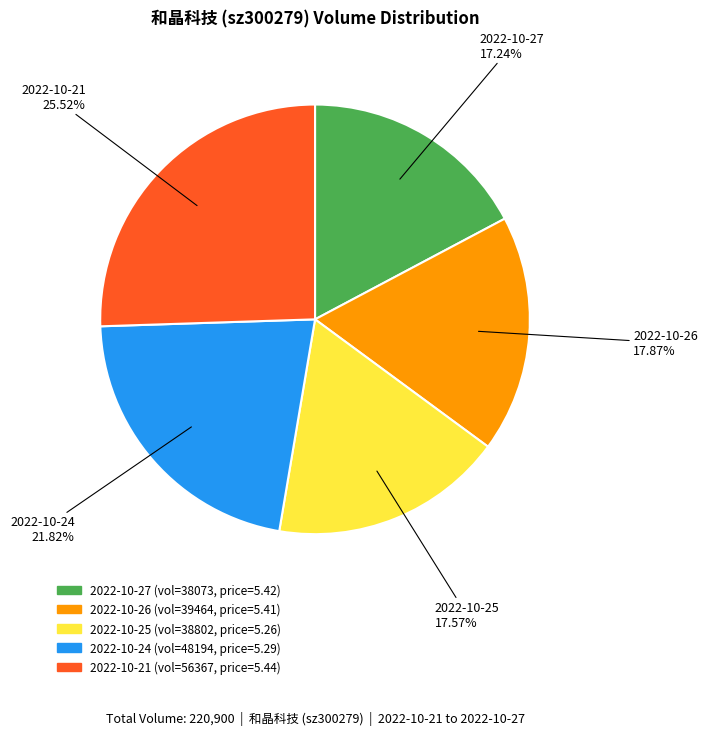

What percentage do 2022-10-26 and 2022-10-21 together represent?

43.4%